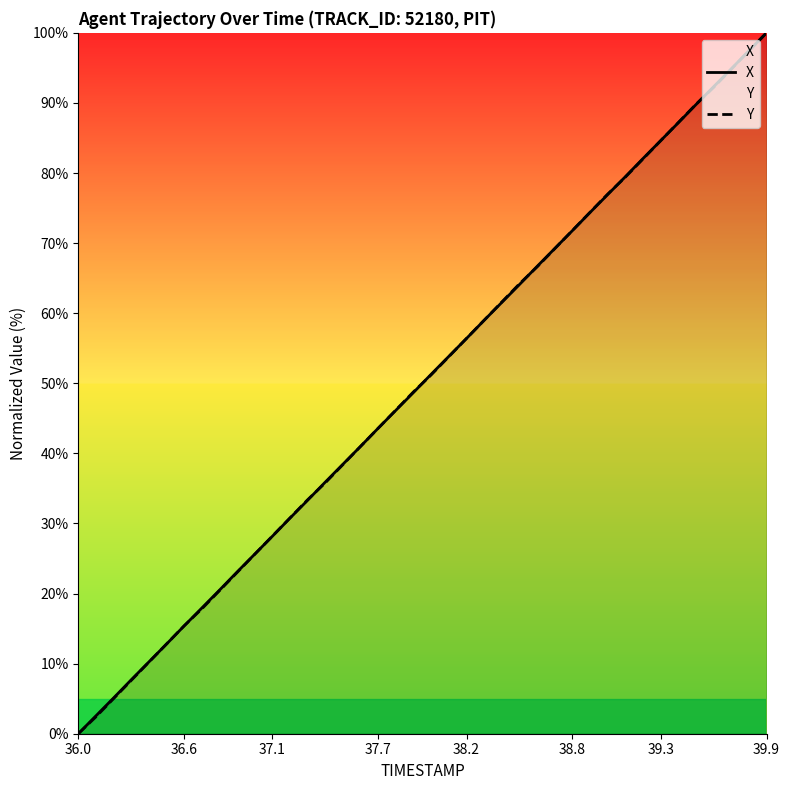

How many times do X and Y cross each other?

12